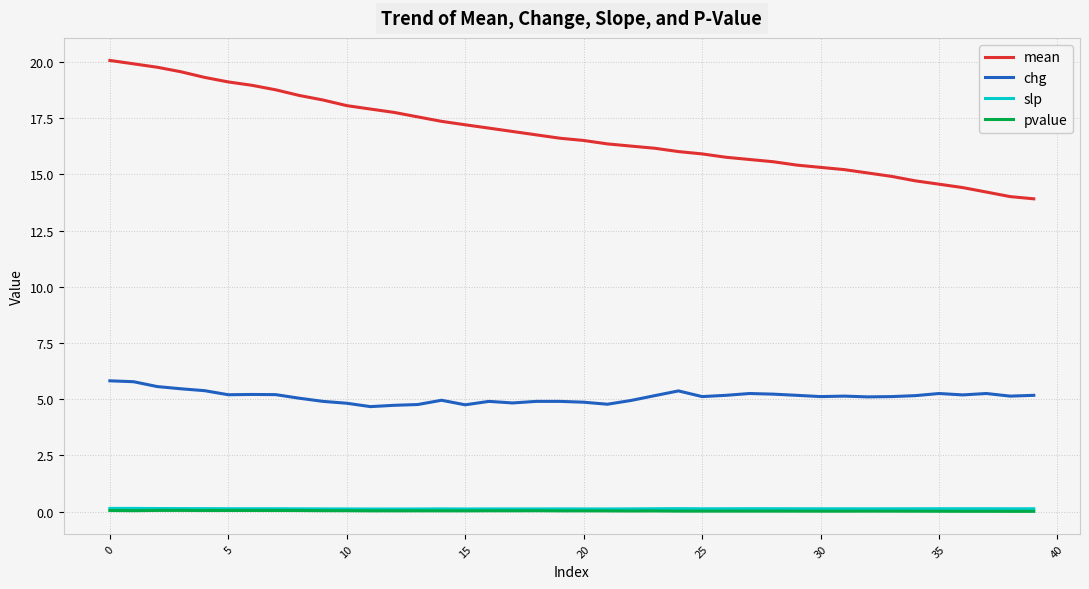

True or false: slp and mean intersect in this chart.

False